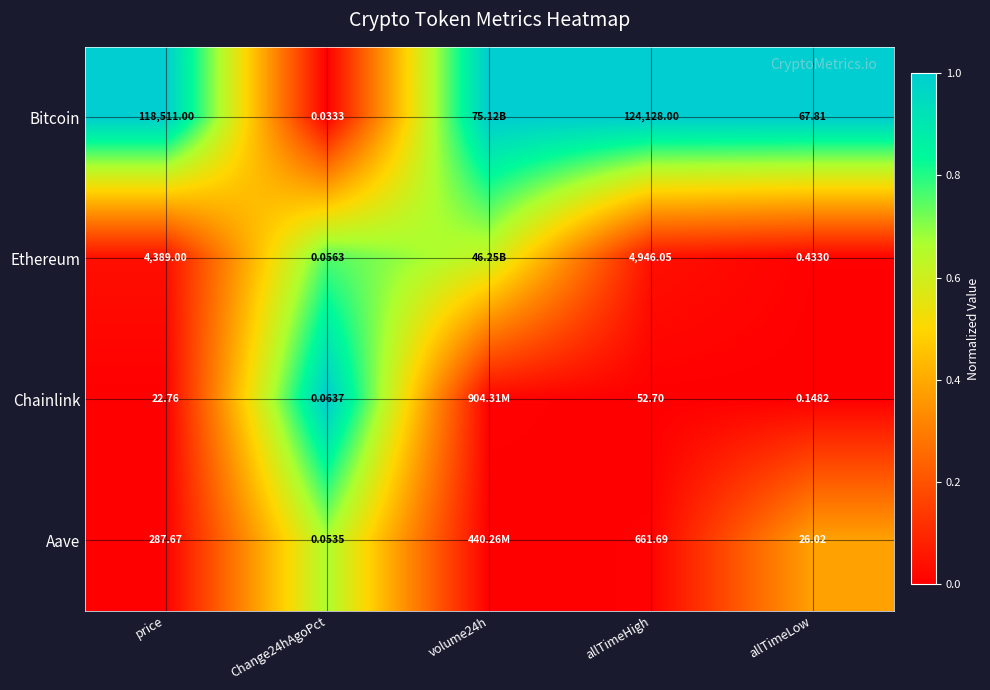

The Chainlink series shows 0.0 at volume24h. True or false?

False